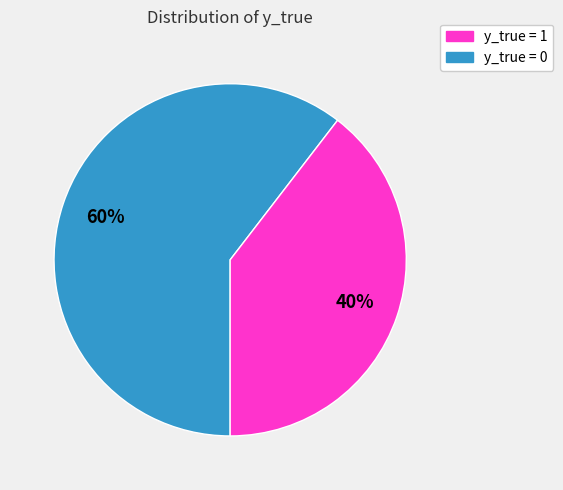

Does any single category account for the majority?

Yes